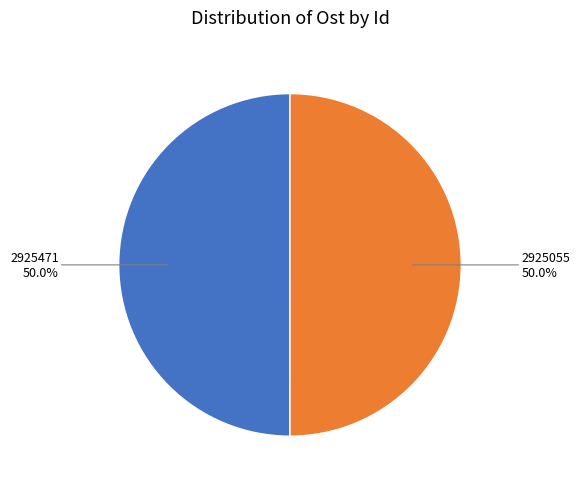

How many segments does this pie chart have?

2